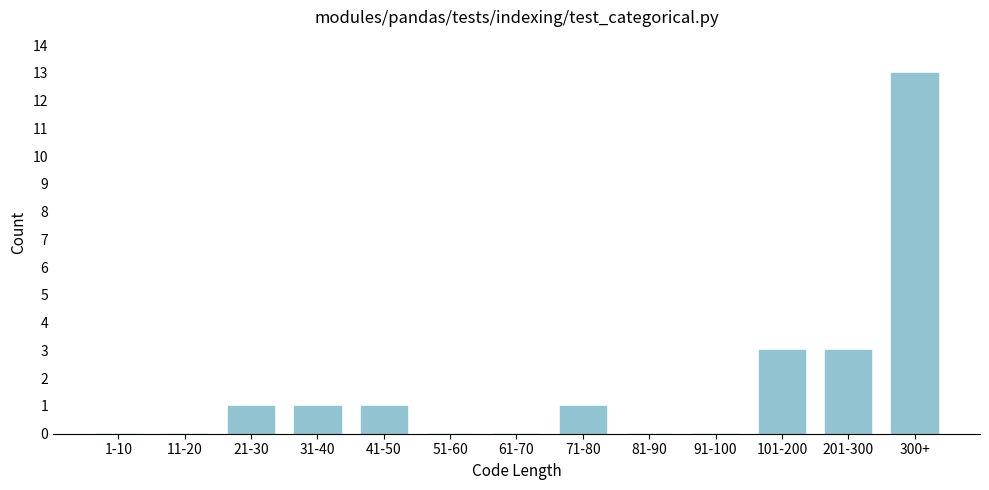

Reading left to right, extract all data points from this chart.

1-10=0	11-20=0	21-30=1	31-40=1	41-50=1	51-60=0	61-70=0	71-80=1	81-90=0	91-100=0	101-200=3	201-300=3	300+=13